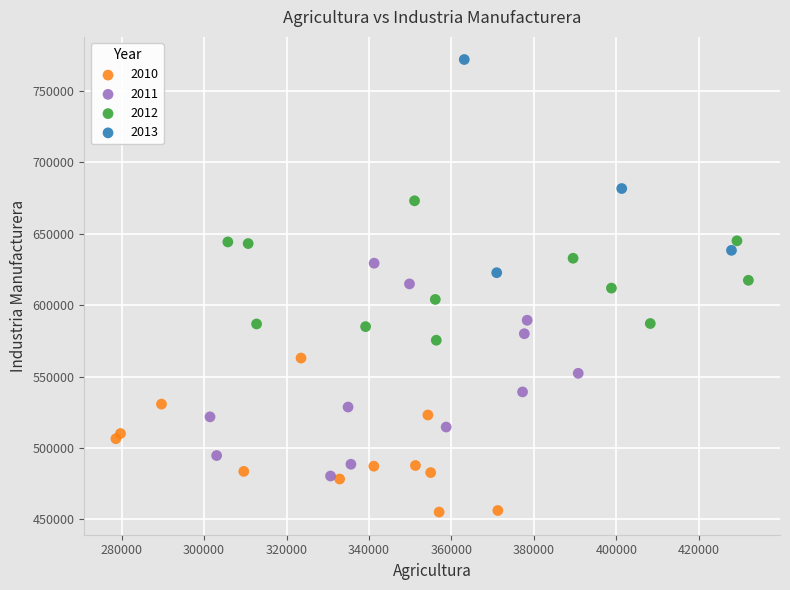

Which series contains the highest Y value?

2013